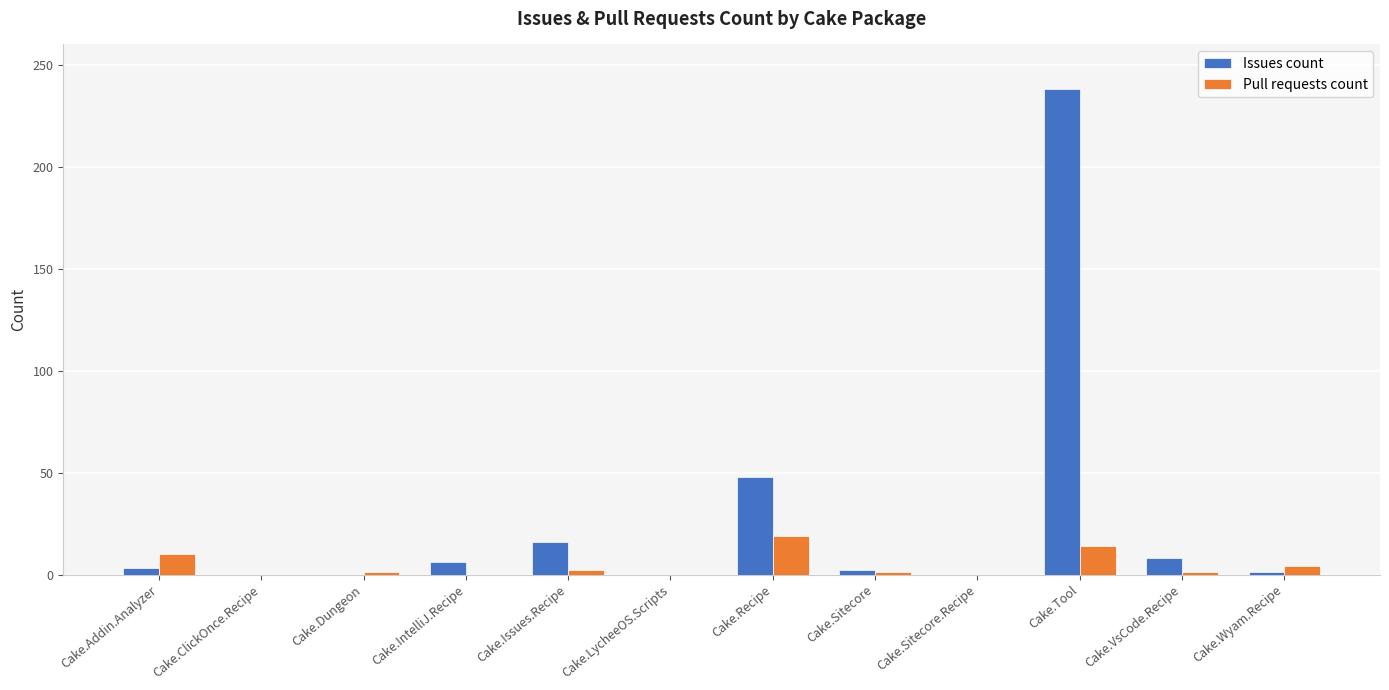

The Issues count series shows 0 at Cake.Sitecore.Recipe. True or false?

True